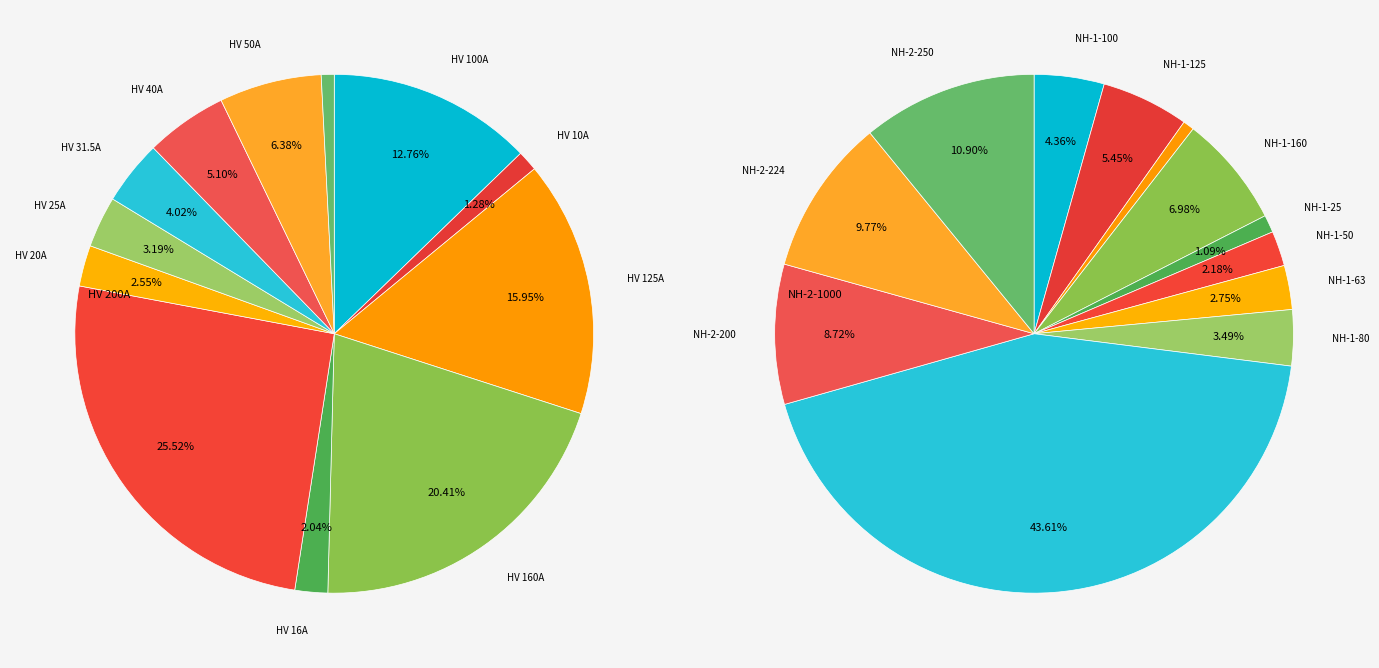

Rank the categories by value from highest to lowest.

HV 200A, HV 160A, HV 125A, HV 100A, HV 50A, HV 40A, HV 31.5A, HV 25A, HV 20A, HV 16A, HV 10A, HV 6.3A